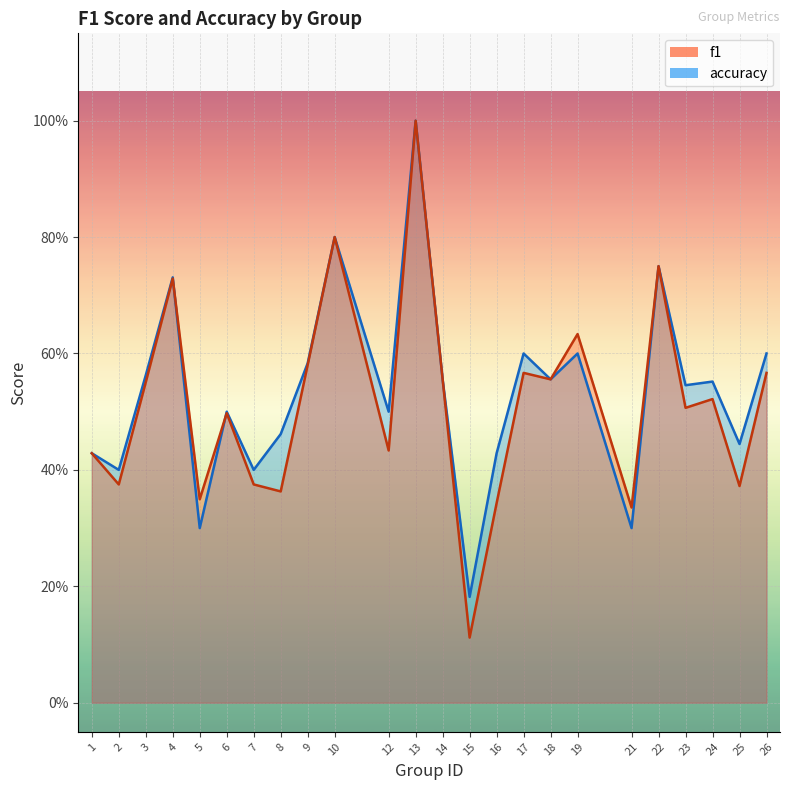

What is the greatest value displayed?

1.0